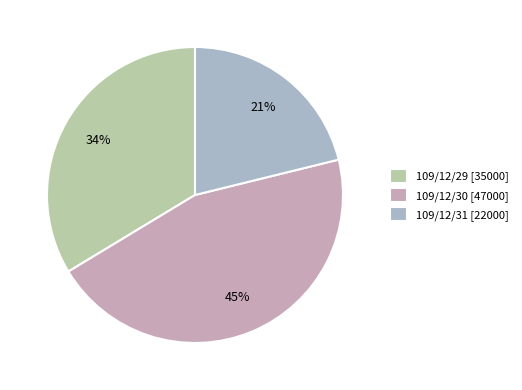

To the nearest percent, what is the difference between the 109/12/31 and 109/12/29 slice percentages?

12%